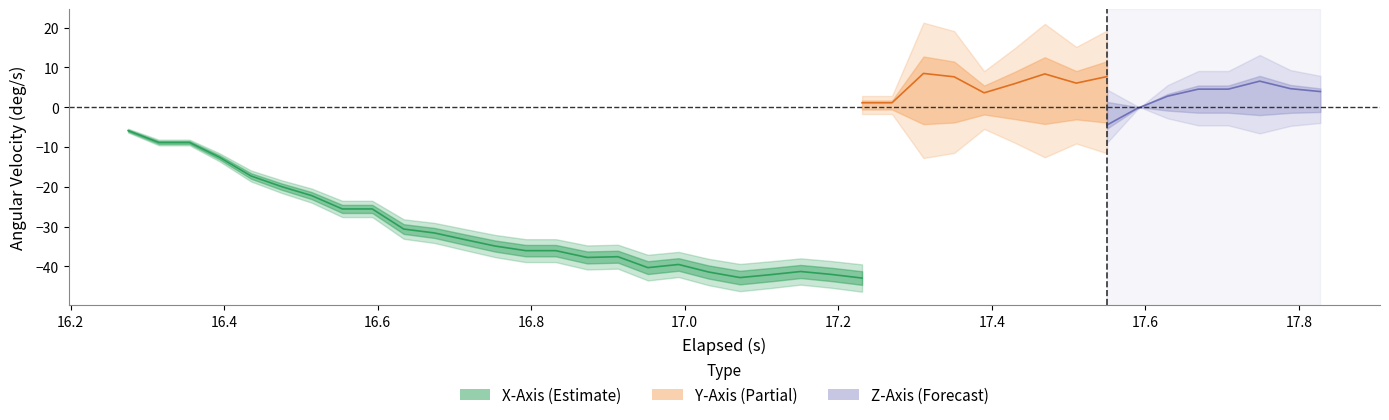

The z_axis series shows -2.0 at 4. True or false?

False